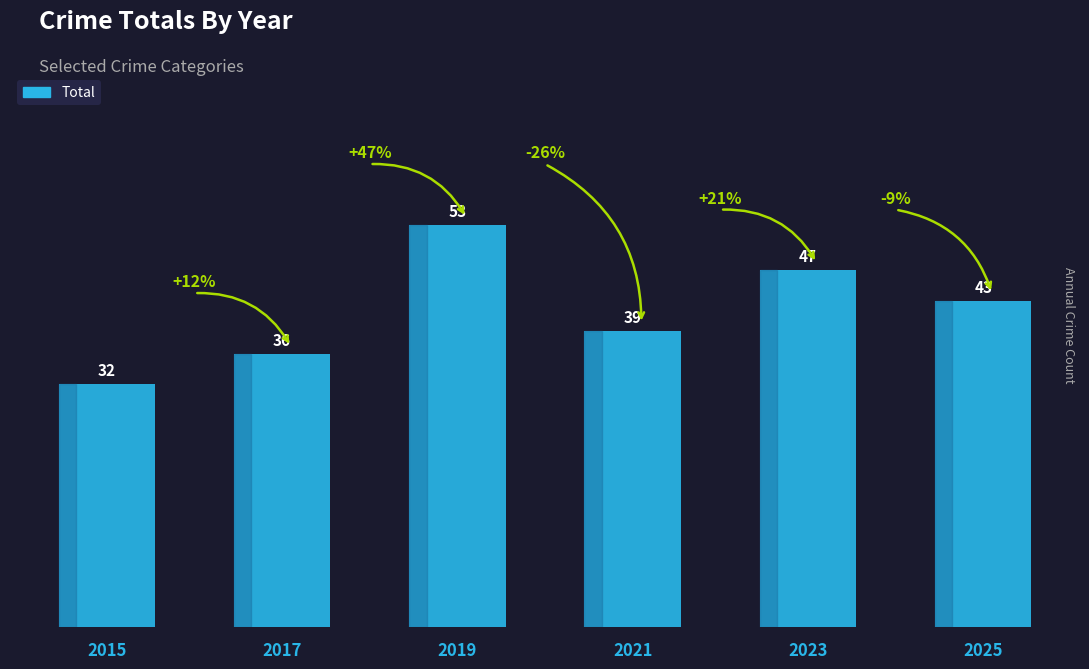

Reading left to right, extract all data points from this chart.

32	36	53	39	47	43